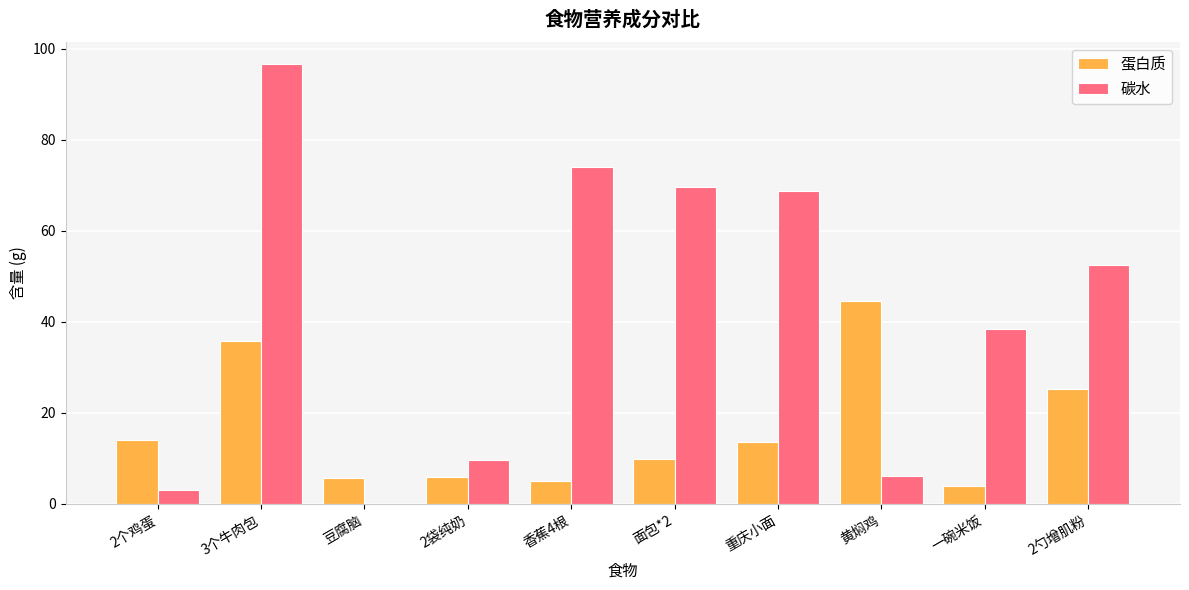

Which series changed the most between 3个牛肉包 and 香蕉4根?

蛋白质